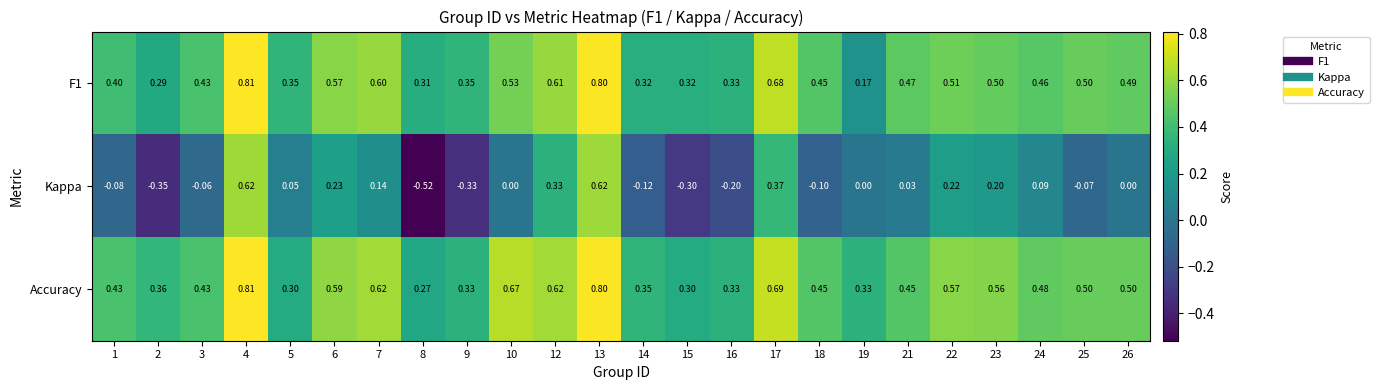

Which series changed the most between 10 and 16?

Accuracy